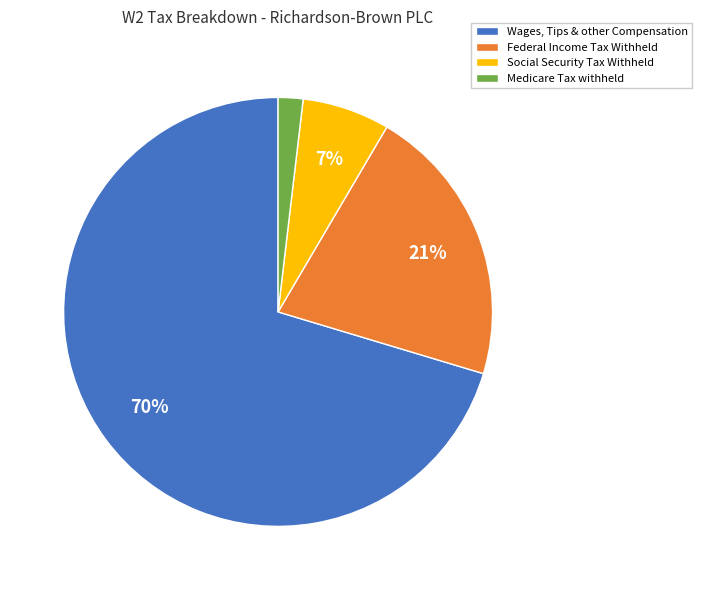

Between Medicare Tax withheld and Social Security Tax Withheld, which is larger?

Social Security Tax Withheld